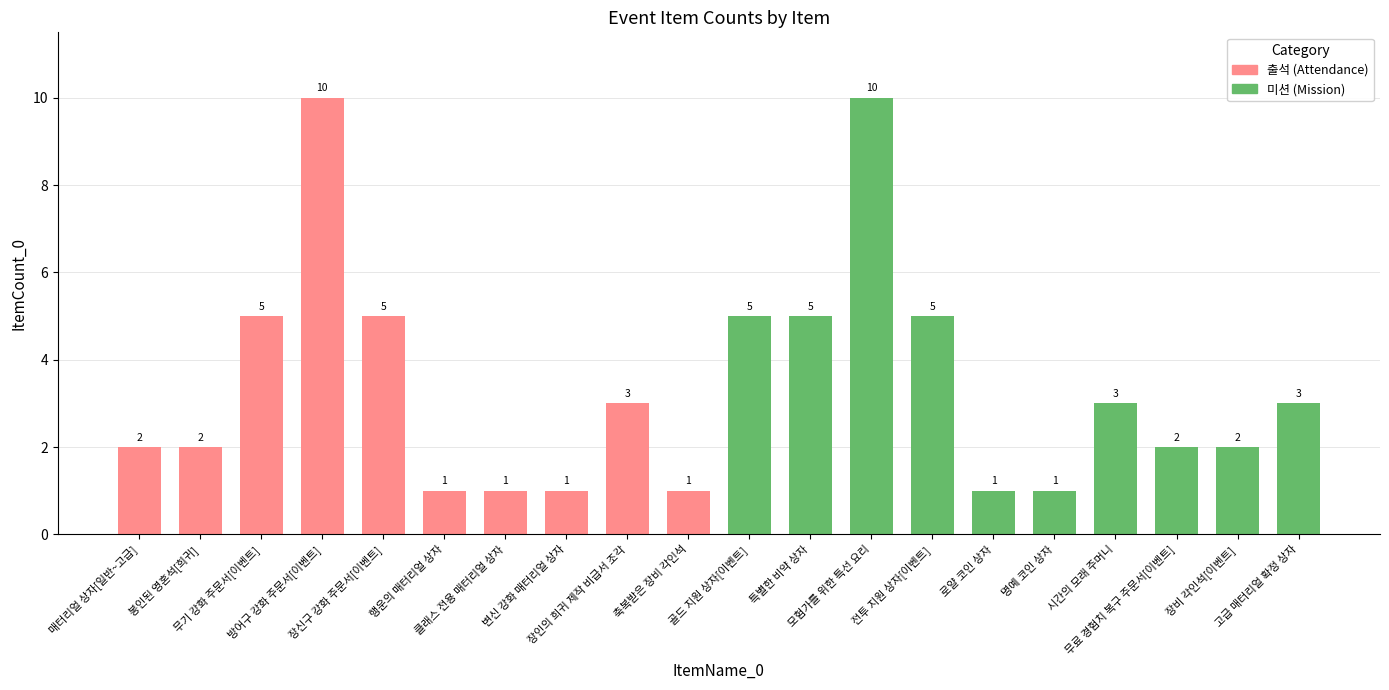

True or false: the data shows 2 at 변신 강화 매터리얼 상자.

False